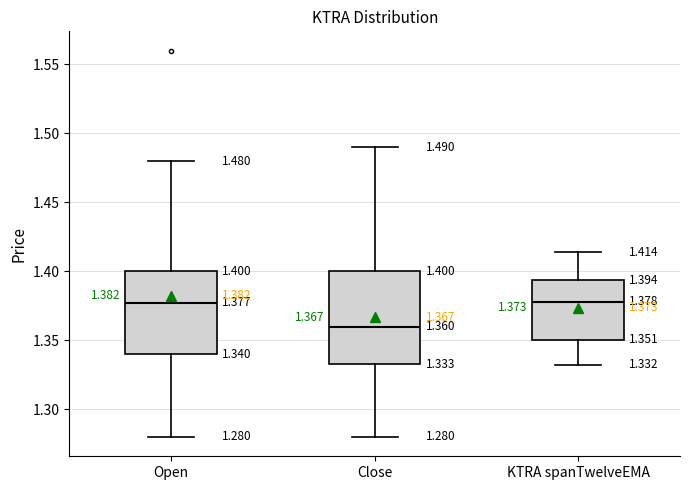

Comparing the boxes themselves (not the whiskers), which one is the tallest?

Close